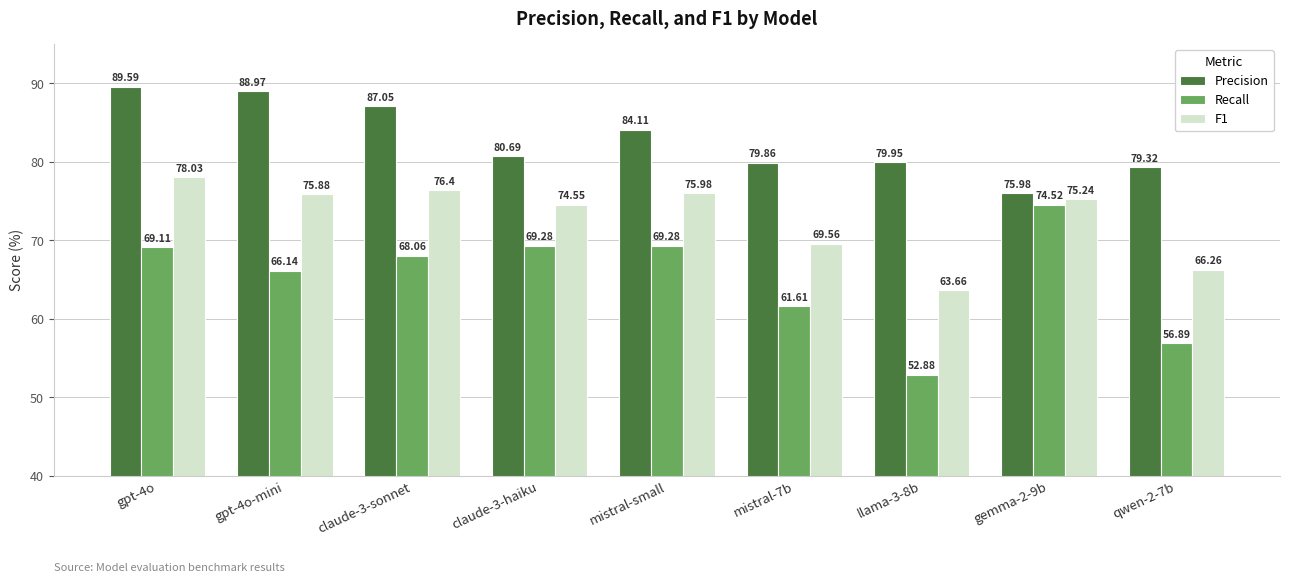

How many values in the F1 series exceed 75?

5